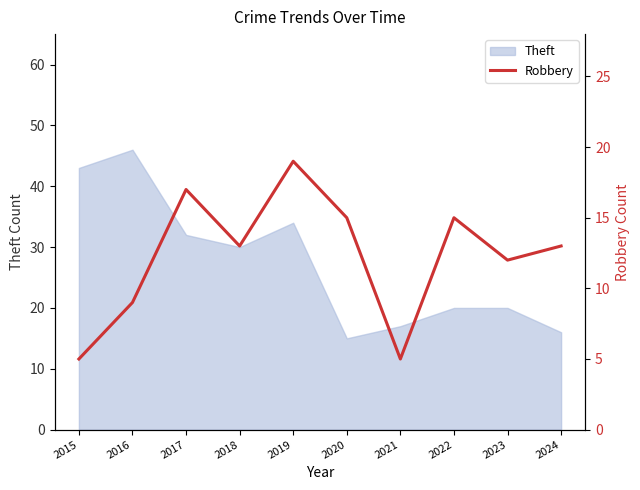

Between 2019 and 2022, which is larger?

2019